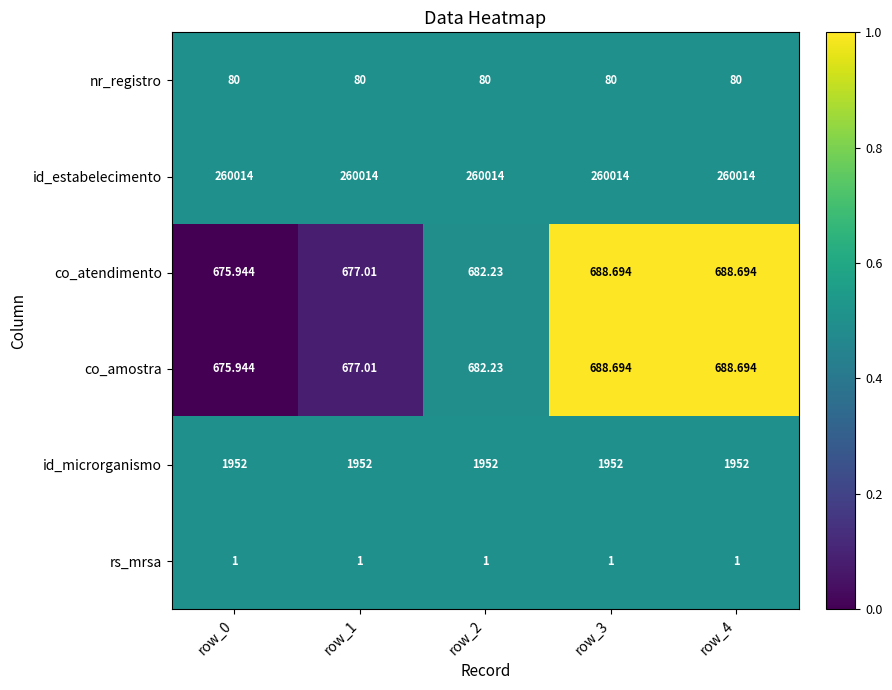

Which series has the largest total across all categories?

id_estabelecimento